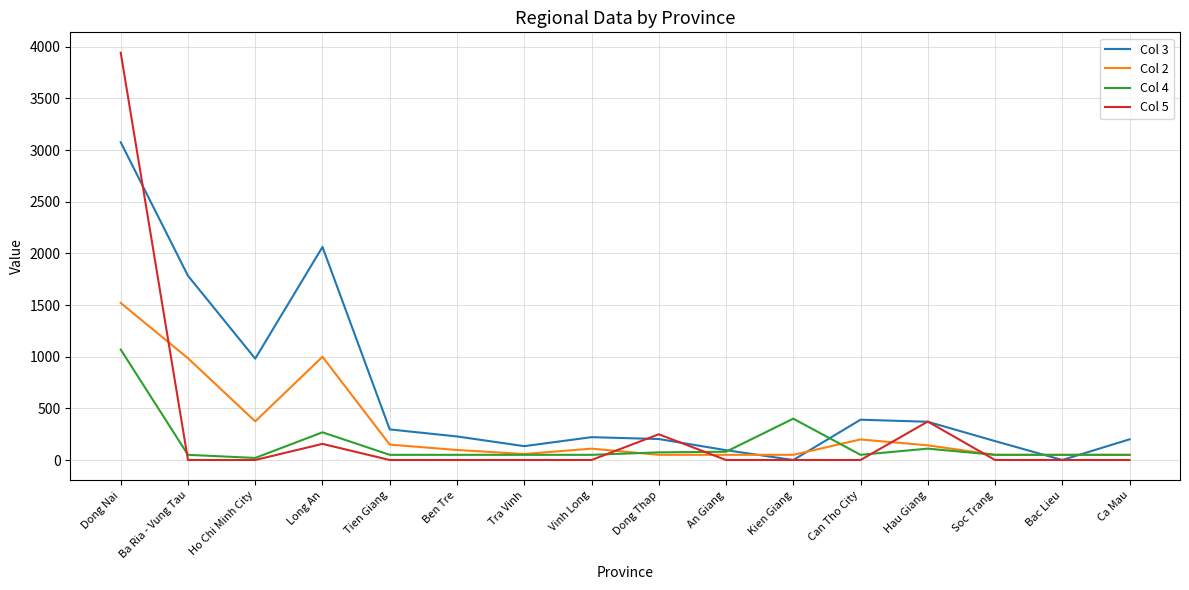

Which series has the widest spread of values?

Col 5